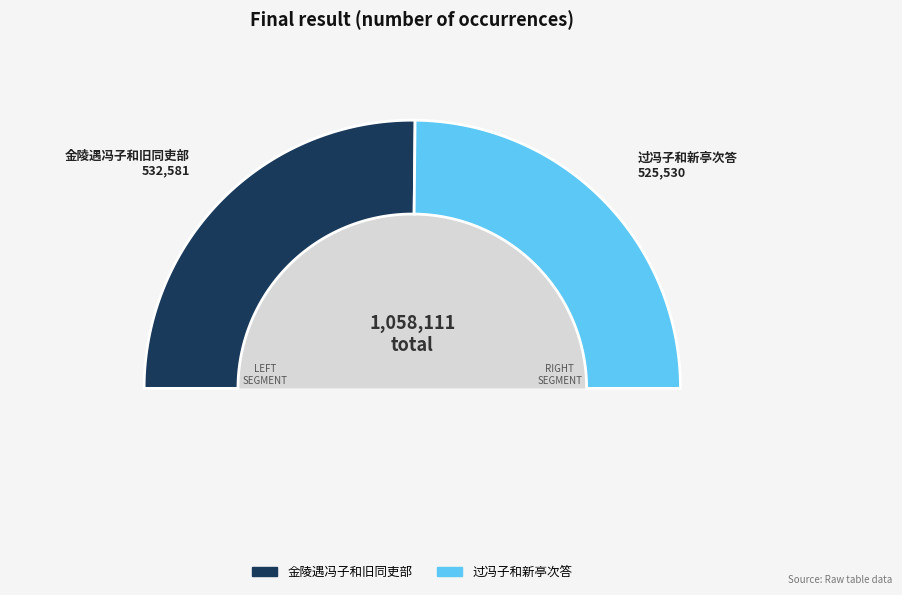

Rank the categories by value from lowest to highest.

过冯子和新亭次答, 金陵遇冯子和旧同吏部